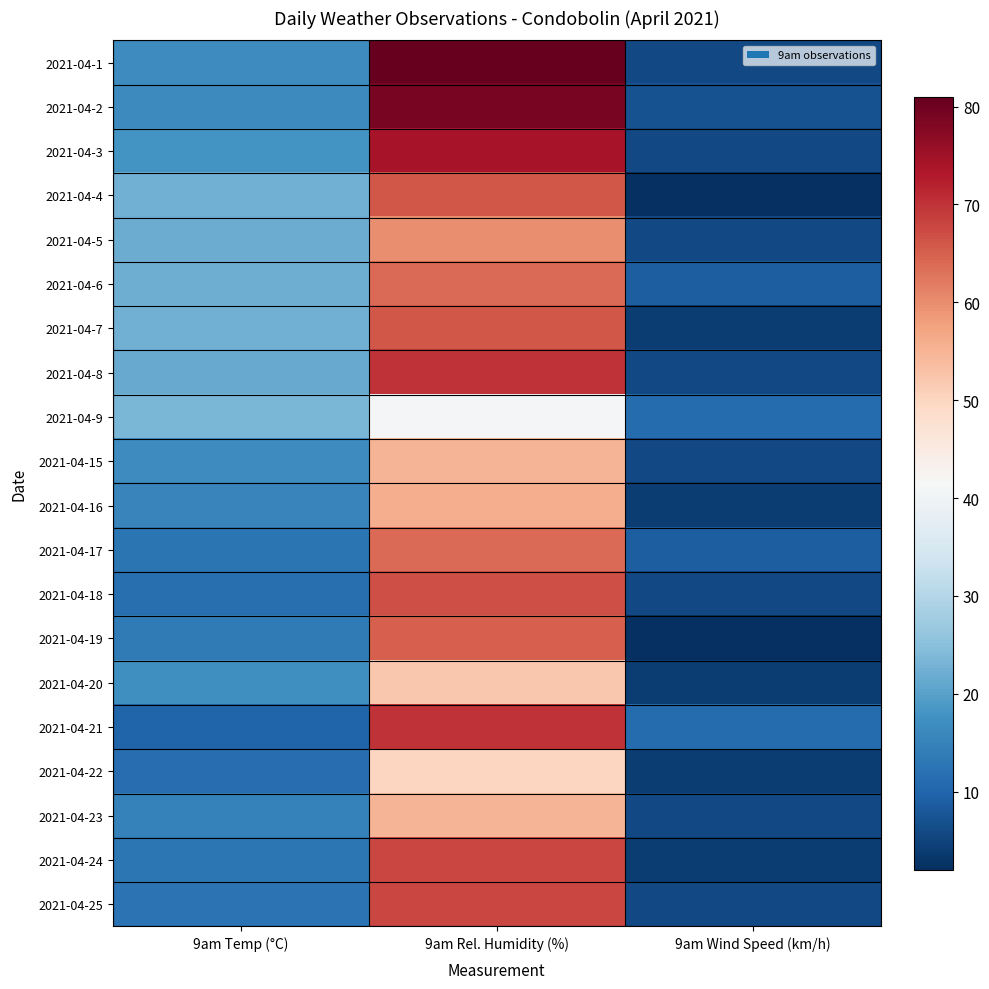

Reading left to right, transcribe all the data shown in this chart.

2021-04-1: 9am Temp (°C)=16.6	9am Rel. Humidity (%)=81.0	9am Wind Speed (km/h)=6.0
2021-04-2: 9am Temp (°C)=16.5	9am Rel. Humidity (%)=79.0	9am Wind Speed (km/h)=7.0
2021-04-3: 9am Temp (°C)=17.9	9am Rel. Humidity (%)=74.0	9am Wind Speed (km/h)=6.0
2021-04-4: 9am Temp (°C)=22.5	9am Rel. Humidity (%)=66.0	9am Wind Speed (km/h)=2.0
2021-04-5: 9am Temp (°C)=21.8	9am Rel. Humidity (%)=60.0	9am Wind Speed (km/h)=6.0
2021-04-6: 9am Temp (°C)=22.2	9am Rel. Humidity (%)=64.0	9am Wind Speed (km/h)=9.0
2021-04-7: 9am Temp (°C)=22.4	9am Rel. Humidity (%)=66.0	9am Wind Speed (km/h)=4.0
2021-04-8: 9am Temp (°C)=21.5	9am Rel. Humidity (%)=70.0	9am Wind Speed (km/h)=6.0
2021-04-9: 9am Temp (°C)=23.4	9am Rel. Humidity (%)=41.0	9am Wind Speed (km/h)=11.0
2021-04-15: 9am Temp (°C)=16.7	9am Rel. Humidity (%)=55.0	9am Wind Speed (km/h)=6.0
2021-04-16: 9am Temp (°C)=15.4	9am Rel. Humidity (%)=56.0	9am Wind Speed (km/h)=4.0
2021-04-17: 9am Temp (°C)=12.7	9am Rel. Humidity (%)=64.0	9am Wind Speed (km/h)=9.0
2021-04-18: 9am Temp (°C)=11.6	9am Rel. Humidity (%)=67.0	9am Wind Speed (km/h)=6.0
2021-04-19: 9am Temp (°C)=13.5	9am Rel. Humidity (%)=65.0	9am Wind Speed (km/h)=2.0
2021-04-20: 9am Temp (°C)=17.2	9am Rel. Humidity (%)=52.0	9am Wind Speed (km/h)=4.0
2021-04-21: 9am Temp (°C)=10.0	9am Rel. Humidity (%)=70.0	9am Wind Speed (km/h)=11.0
2021-04-22: 9am Temp (°C)=11.4	9am Rel. Humidity (%)=50.0	9am Wind Speed (km/h)=4.0
2021-04-23: 9am Temp (°C)=14.9	9am Rel. Humidity (%)=55.0	9am Wind Speed (km/h)=6.0
2021-04-24: 9am Temp (°C)=13.0	9am Rel. Humidity (%)=68.0	9am Wind Speed (km/h)=4.0
2021-04-25: 9am Temp (°C)=12.2	9am Rel. Humidity (%)=68.0	9am Wind Speed (km/h)=6.0